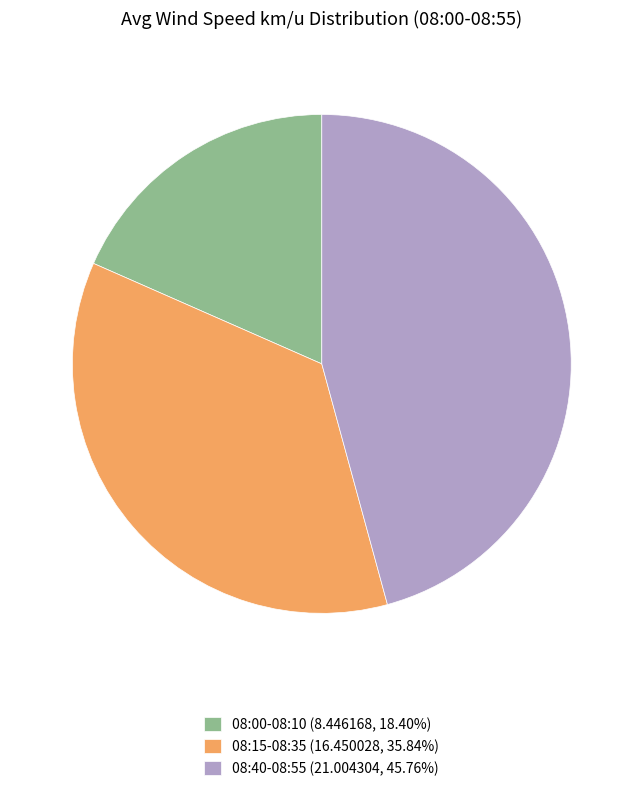

Does any single category account for the majority?

No